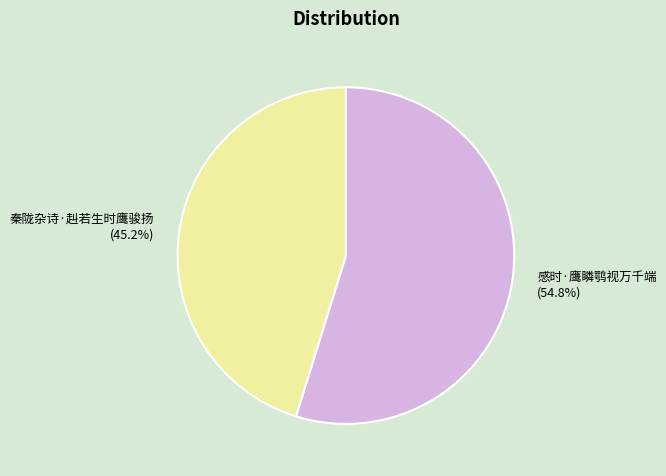

Which category has the smallest portion of the pie?

秦陇杂诗·赳若生时鹰骏扬